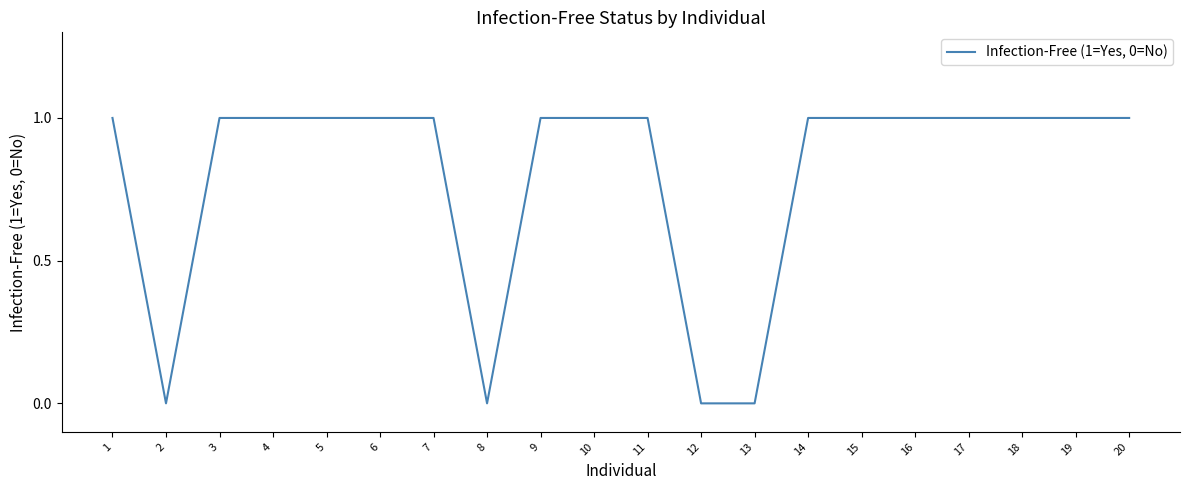

What is the difference between the second highest and minimum values?

1